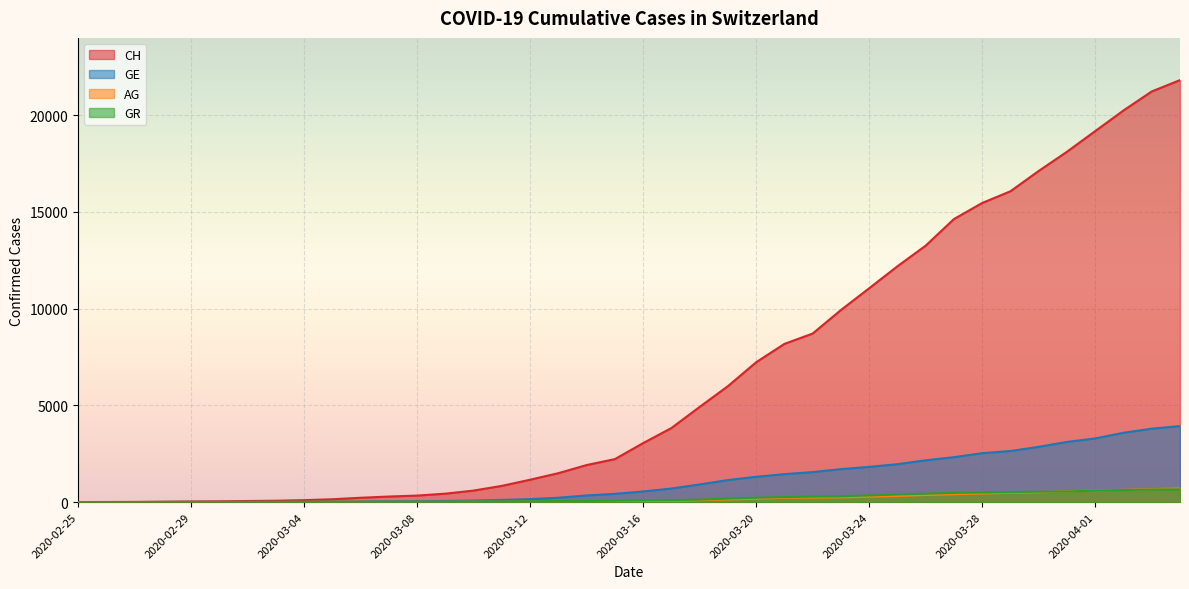

At which label does GR first exceed 84?

2020-03-17